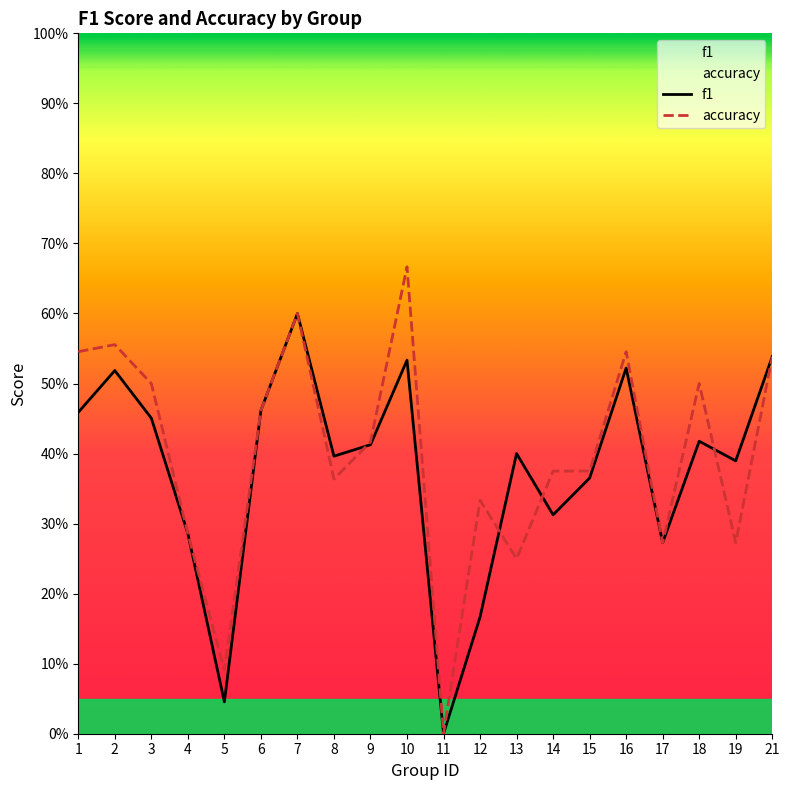

Reading right to left, list all the values displayed in this chart.

f1: 21=0.5	19=0.4	18=0.4	17=0.3	16=0.5	15=0.4	14=0.3	13=0.4	12=0.2	11=0.0	10=0.5	9=0.4	8=0.4	7=0.6	6=0.5	5=0.0	4=0.3	3=0.5	2=0.5	1=0.5
accuracy: 21=0.5	19=0.3	18=0.5	17=0.3	16=0.5	15=0.4	14=0.4	13=0.2	12=0.3	11=0.0	10=0.7	9=0.4	8=0.4	7=0.6	6=0.5	5=0.1	4=0.3	3=0.5	2=0.6	1=0.5